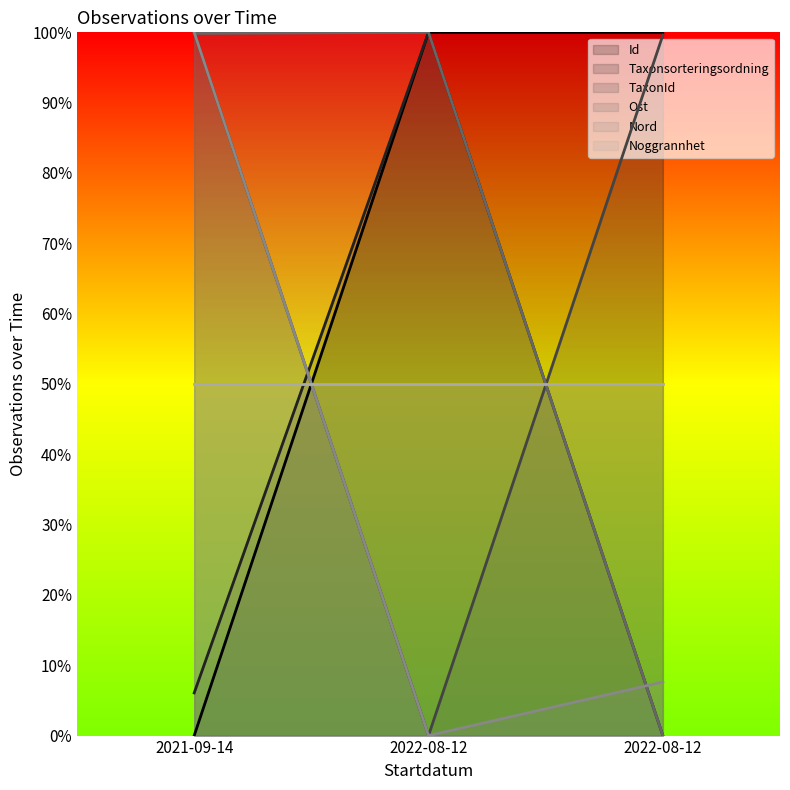

Which series has the widest spread of values?

Id